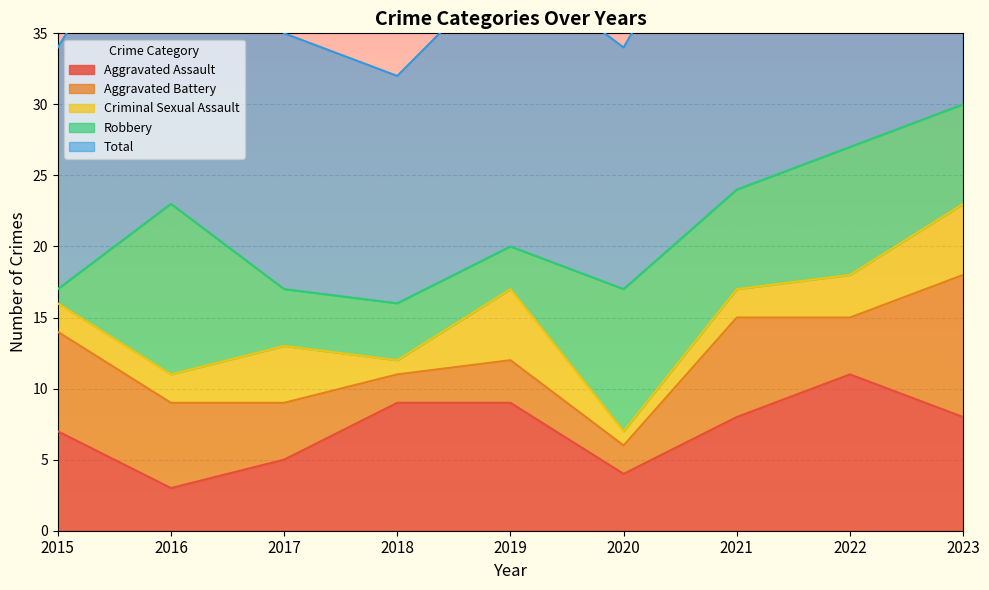

Reading right to left, what are all the values shown in this chart?

Aggravated Assault: 8	11	8	4	9	9	5	3	7
Aggravated Battery: 10	4	7	2	3	2	4	6	7
Criminal Sexual Assault: 5	3	2	1	5	1	4	2	2
Robbery: 7	9	7	10	3	4	4	12	1
Total: 30	27	24	17	20	16	18	24	17